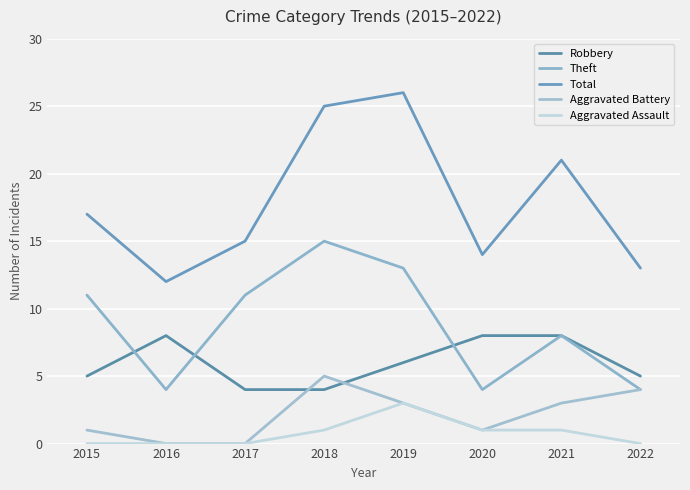

Reading right to left, list all the values displayed in this chart.

Robbery: 5	8	8	6	4	4	8	5
Theft: 4	8	4	13	15	11	4	11
Total: 13	21	14	26	25	15	12	17
Aggravated Battery: 4	3	1	3	5	0	0	1
Aggravated Assault: 0	1	1	3	1	0	0	0